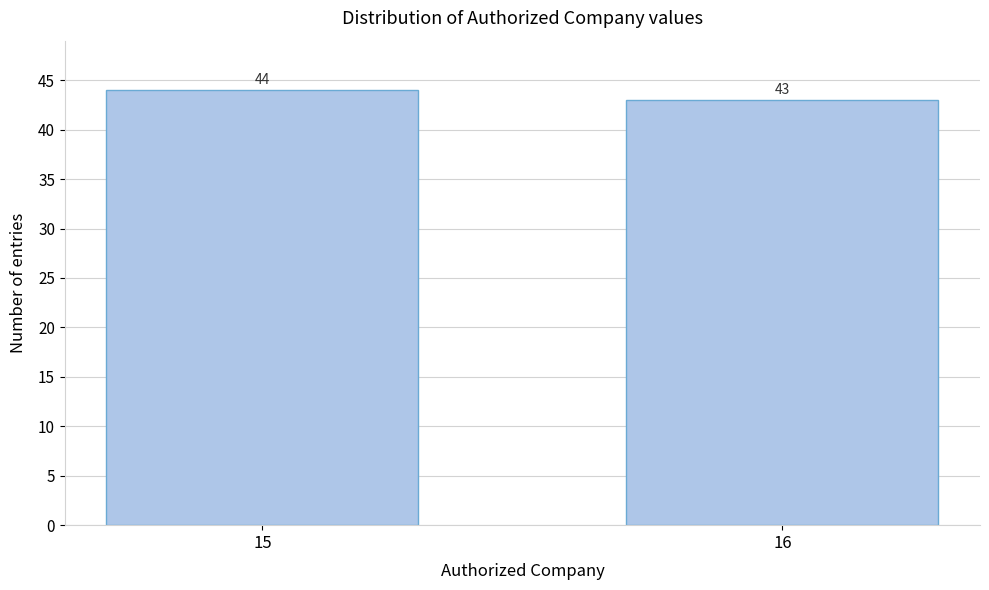

Reading left to right, extract all data points from this chart.

44	43